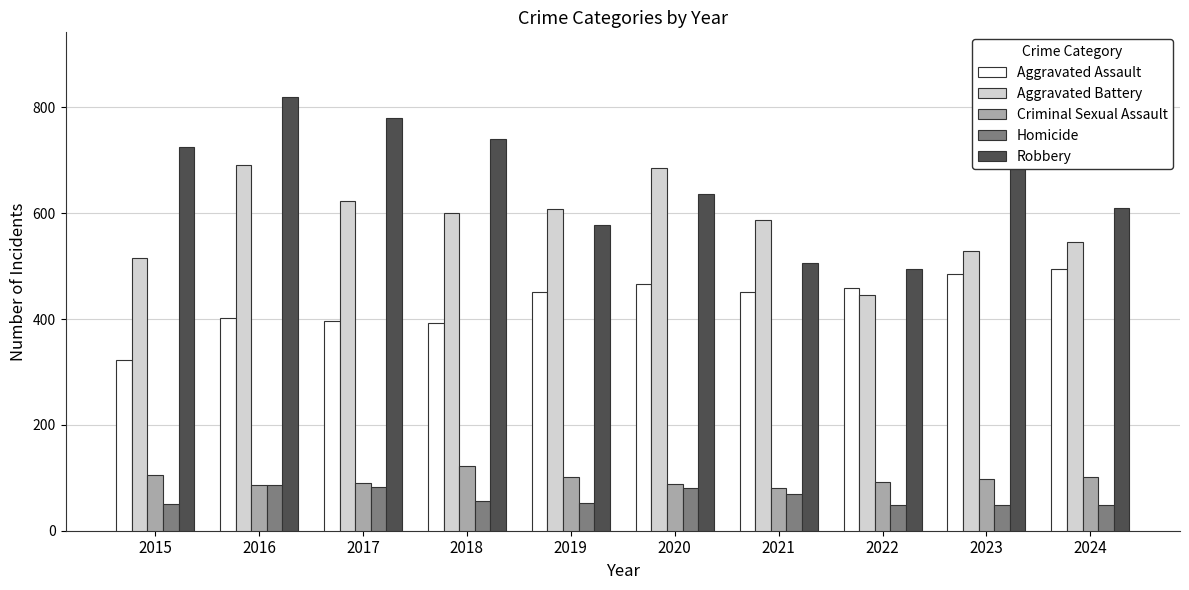

How many bars are there in each group?

5